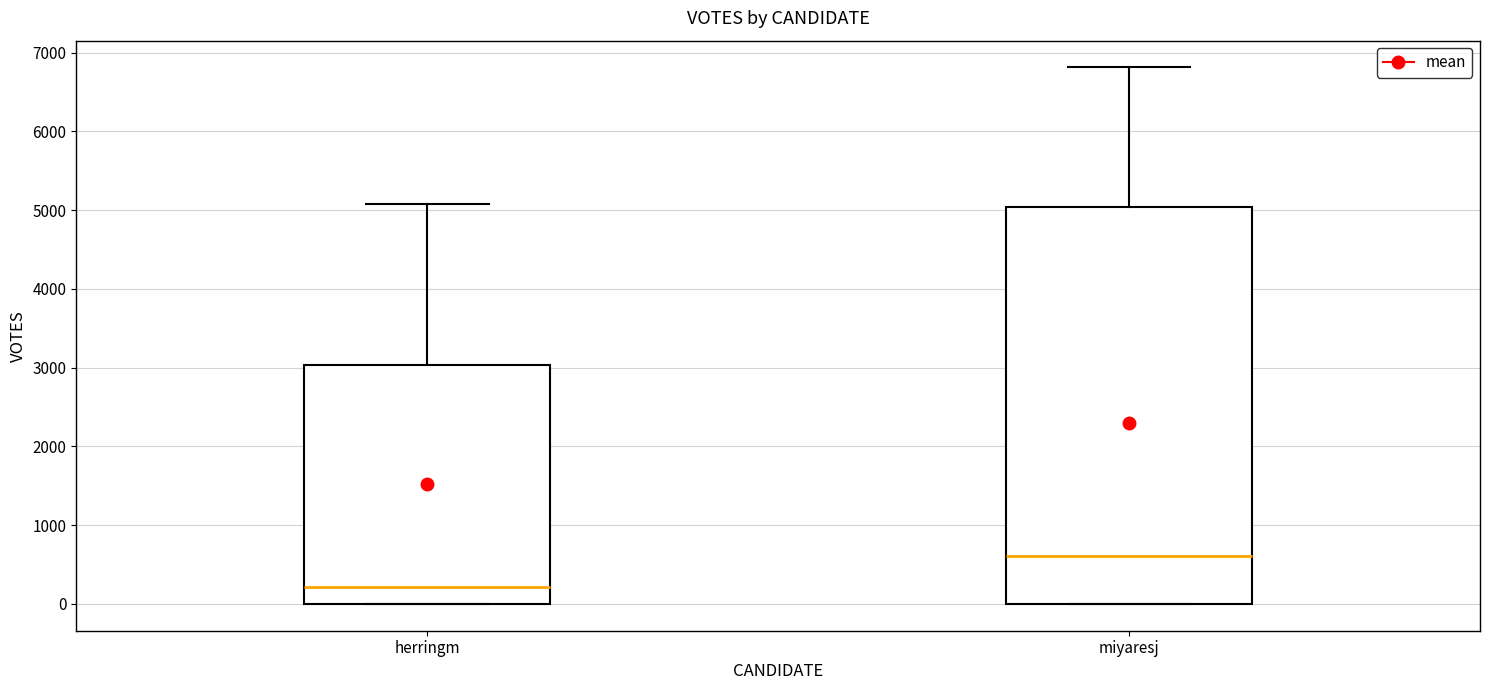

Comparing the boxes themselves (not the whiskers), which one is the tallest?

miyaresj